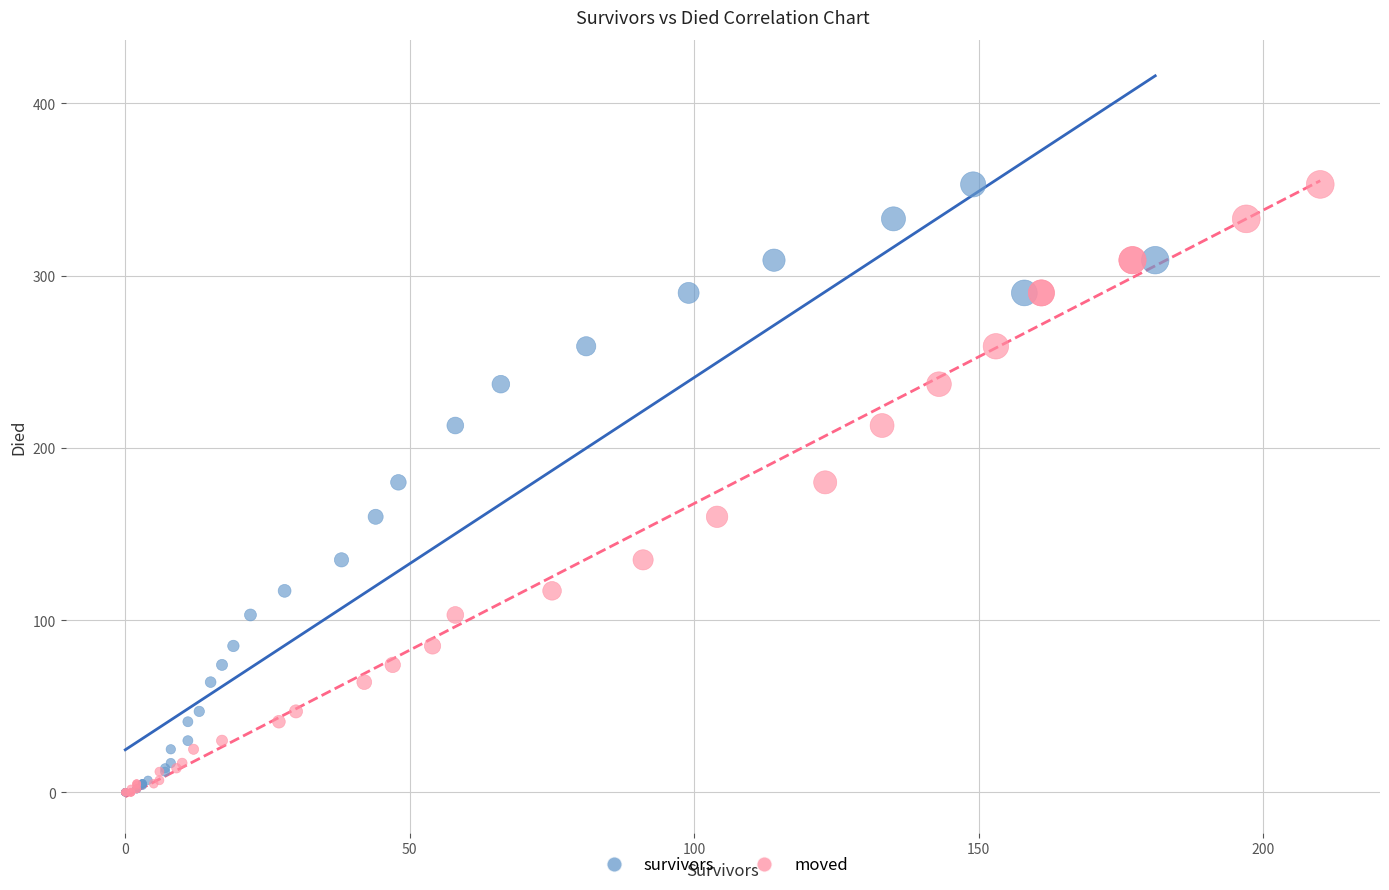

What are all the series names shown in the legend?

survivors, moved